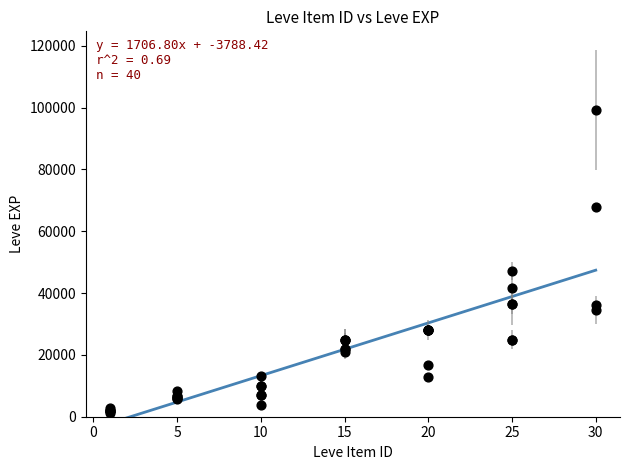

What Y value in the scatter plot is closest to 50190?

47200